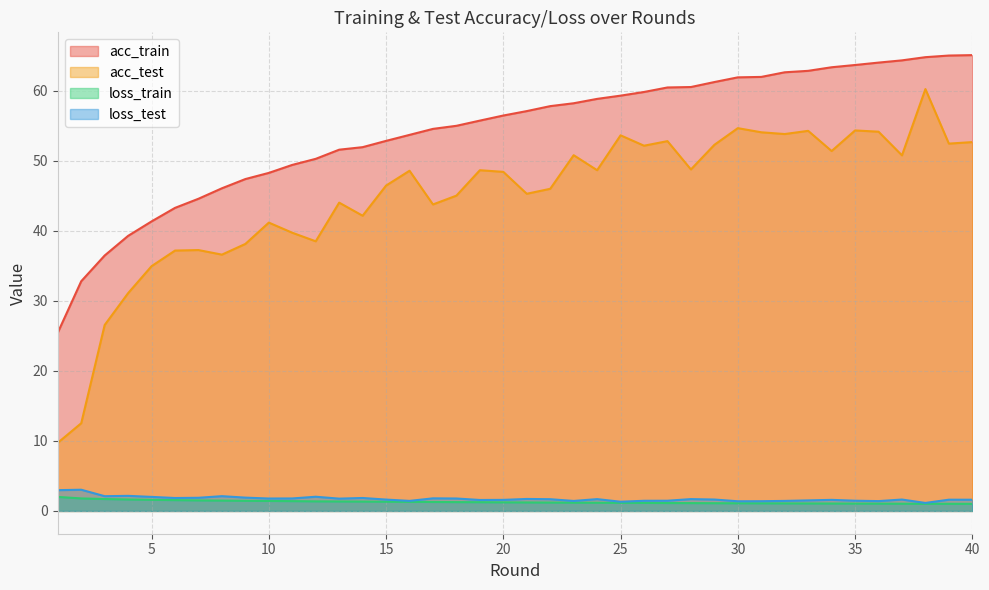

True or false: acc_train and loss_test intersect in this chart.

False